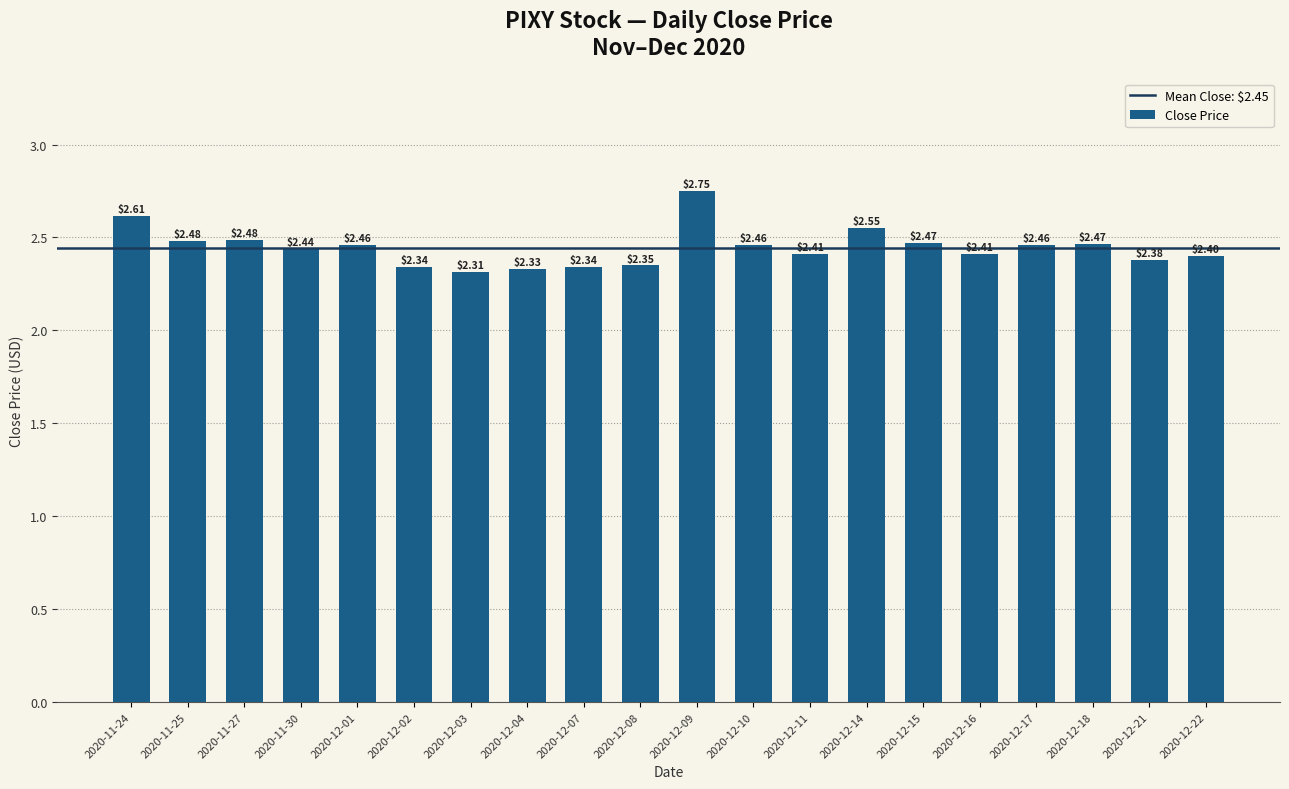

What is the label of the 3rd bar from the left?

2020-11-27